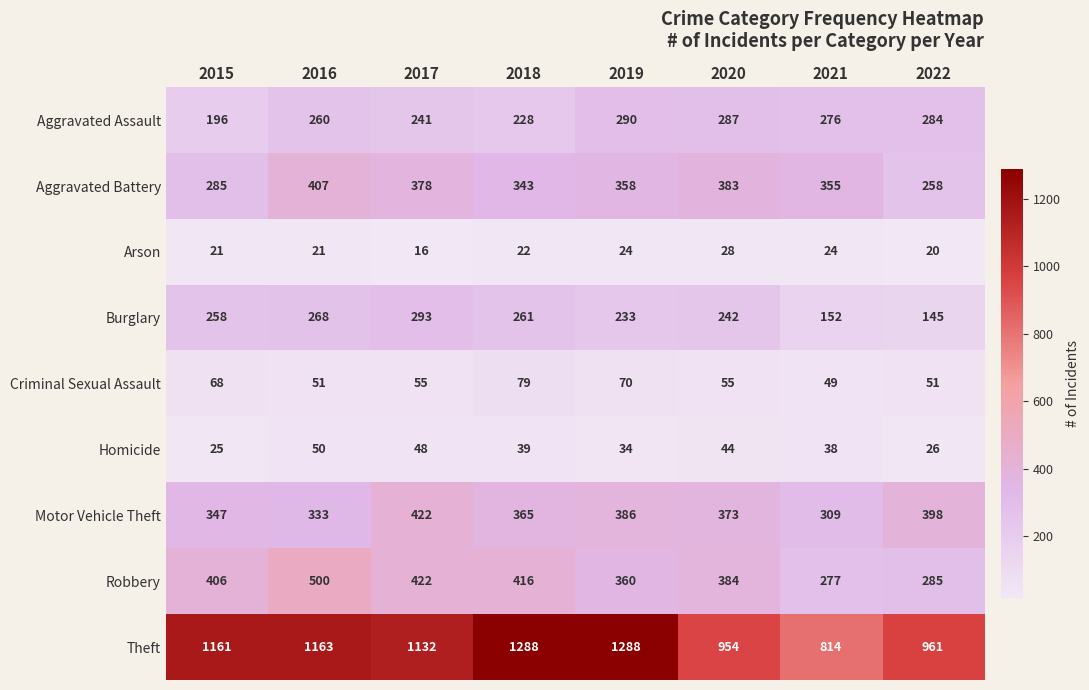

What is the smallest value displayed?

16